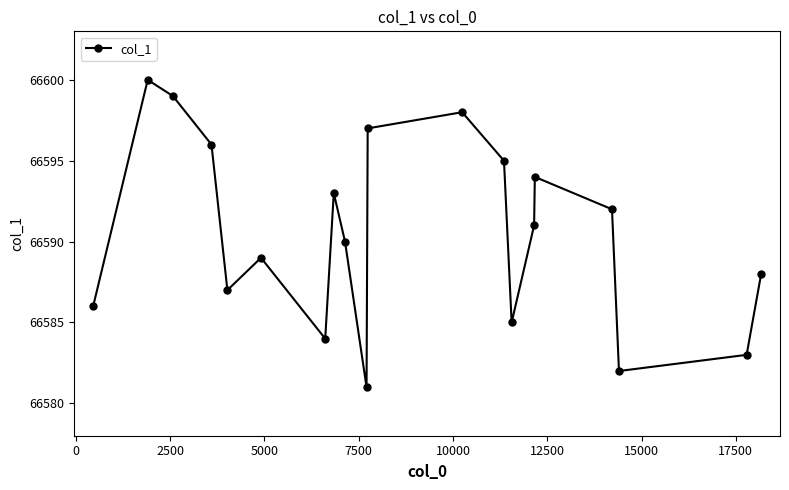

What is the maximum value shown in the chart?

66600